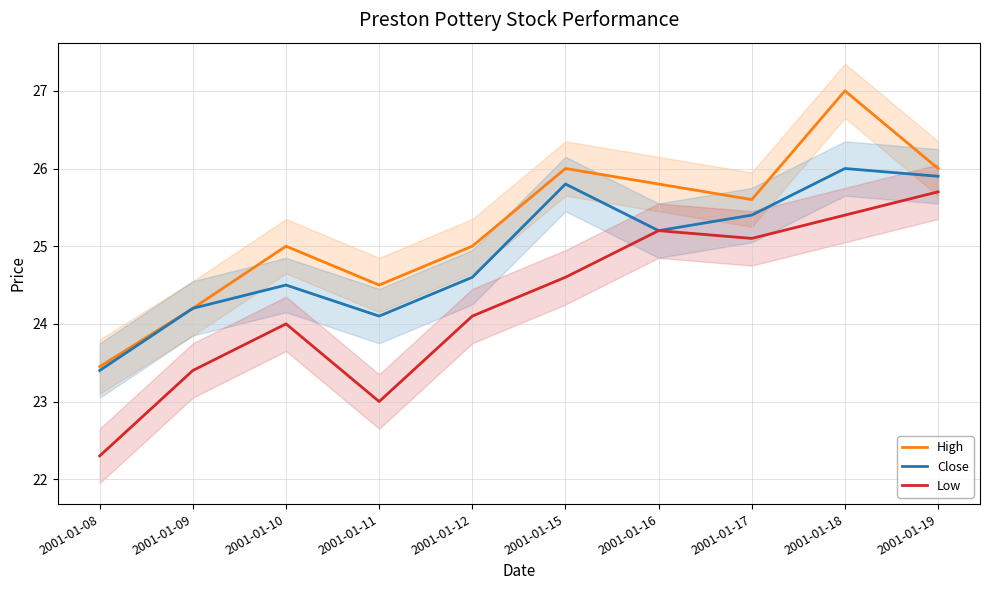

What is the average value of the High series?

25.3